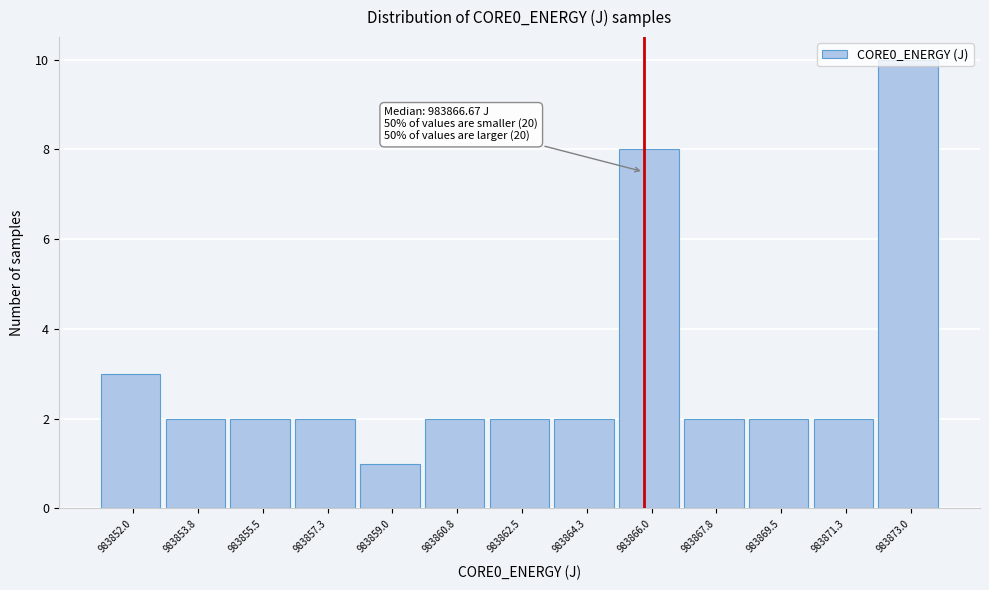

Between 983857.3 and 983866.0, which is larger?

983866.0